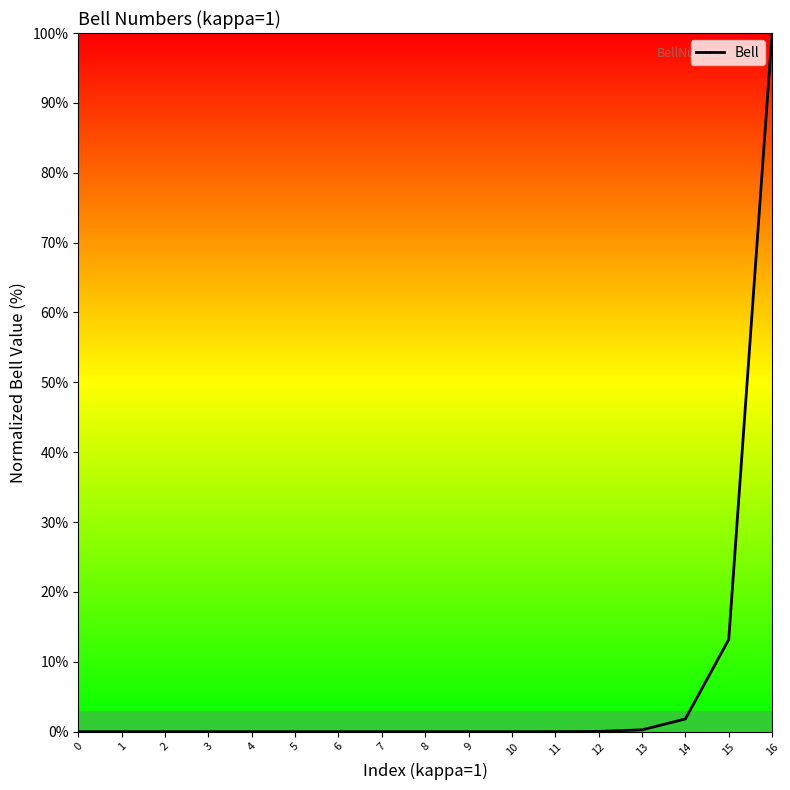

Count the number of data series in this chart.

1